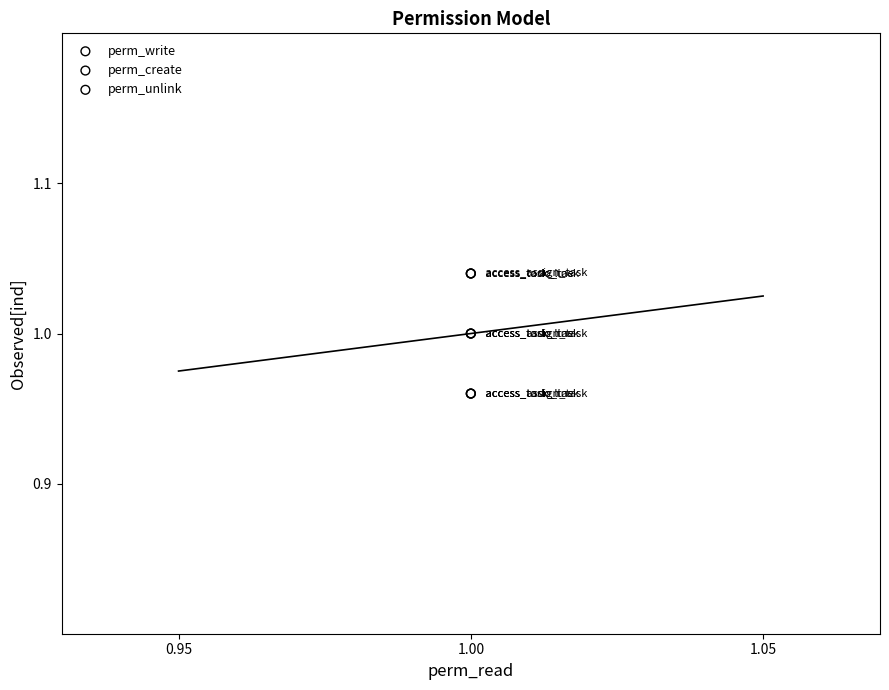

Which series reaches the minimum Y coordinate?

perm_unlink